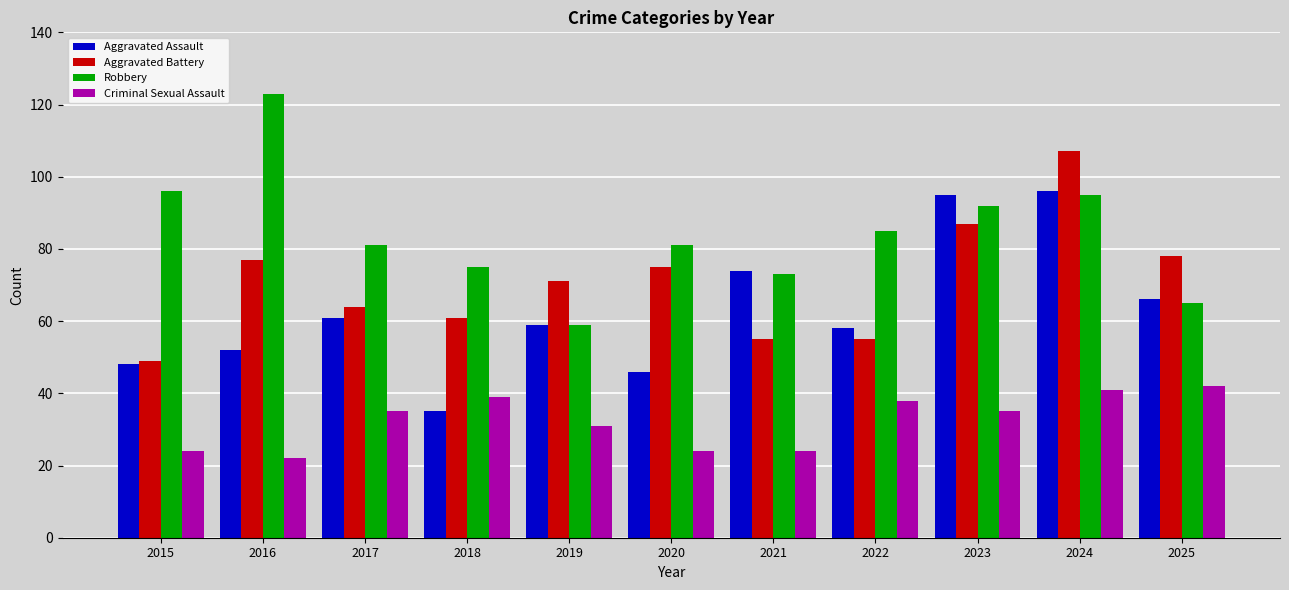

What is the value of the Criminal Sexual Assault bar at the 6th from the left?

24